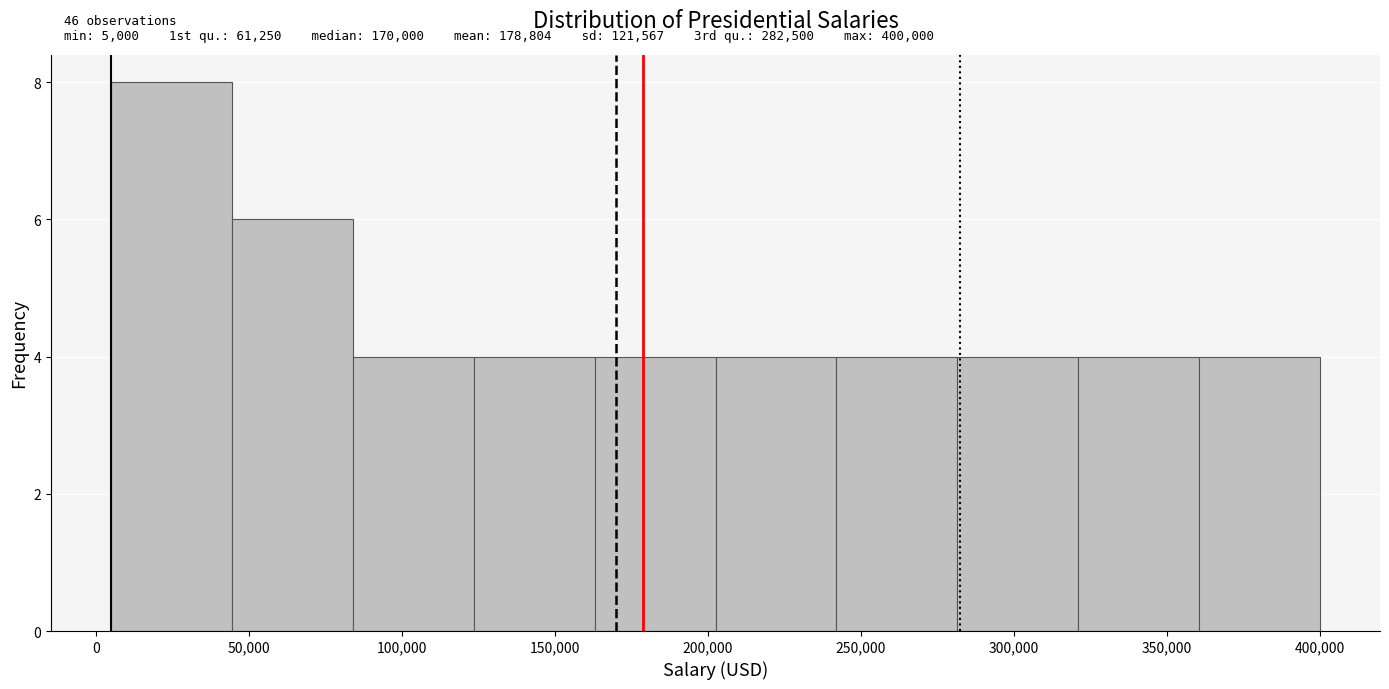

Which range on the x-axis has the tallest bar?

5000 to 44500